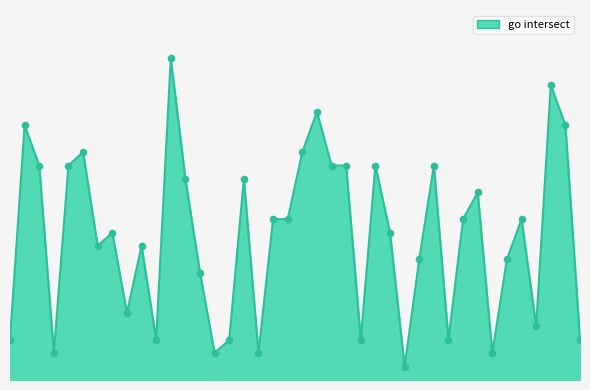

Does the chart have visible grid lines?

No